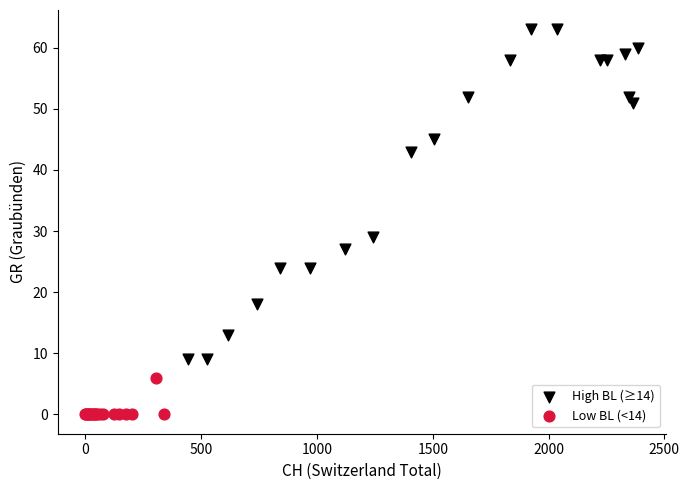

Which series has the largest Y range (max minus min)?

High BL (≥14)